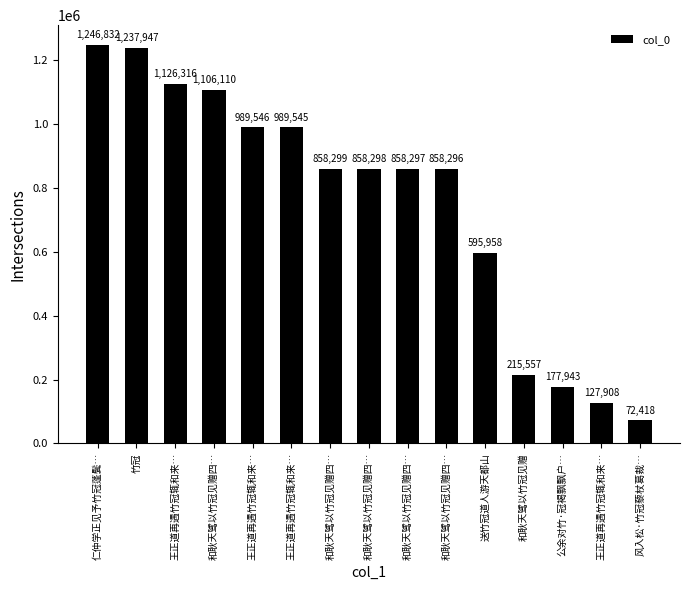

Reading left to right, what are all the values shown in this chart?

1246832	1237947	1126316	1106110	989546	989545	858299	858298	858297	858296	595958	215557	177943	127908	72418